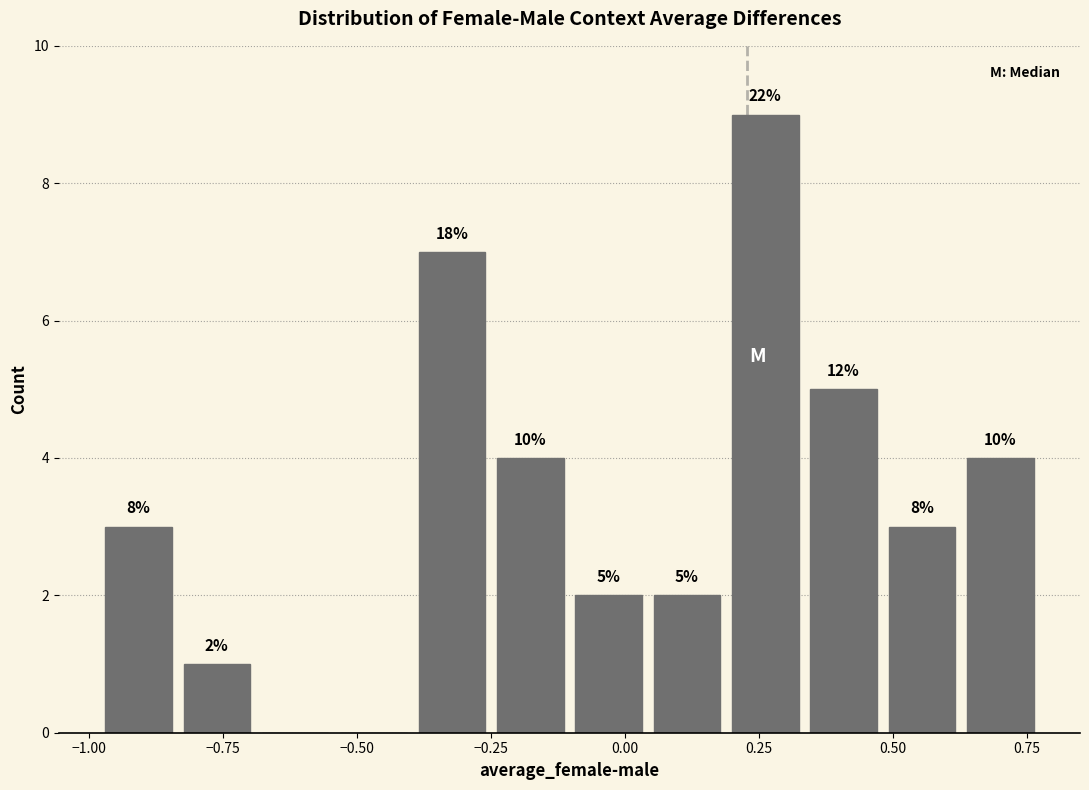

Around what value on the x-axis is the tallest bar? Give the approximate position of its centre, as read against the axis.

0.25